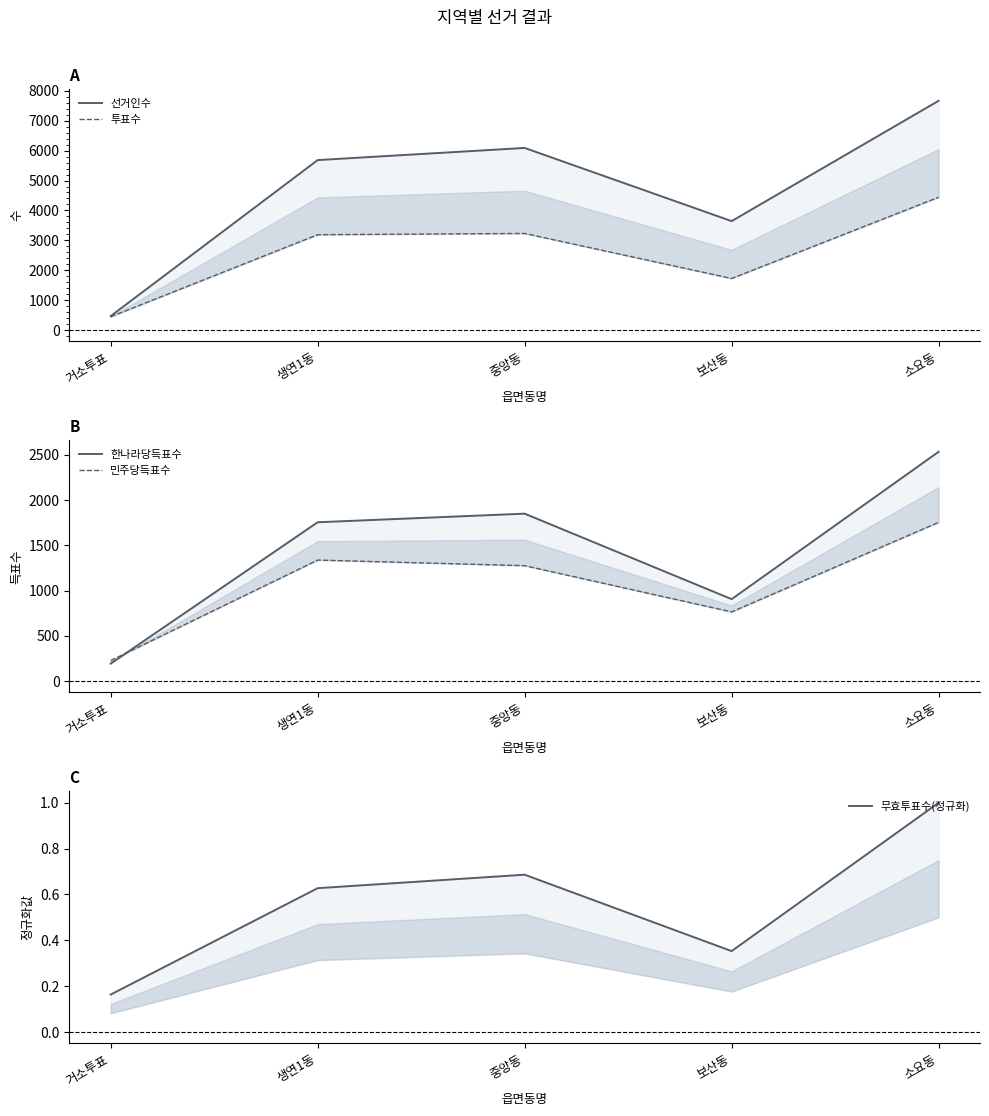

At which category does 무효투표수(정규화) reach its first local peak?

중앙동